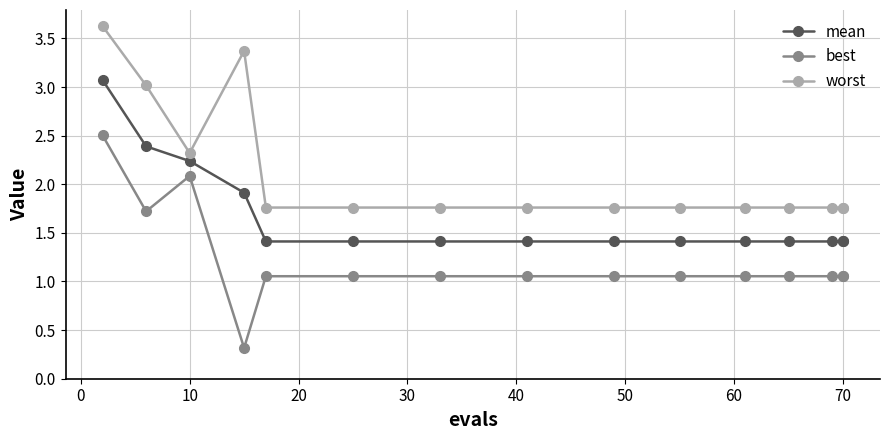

Rank the series by their average value, from highest to lowest.

worst, mean, best